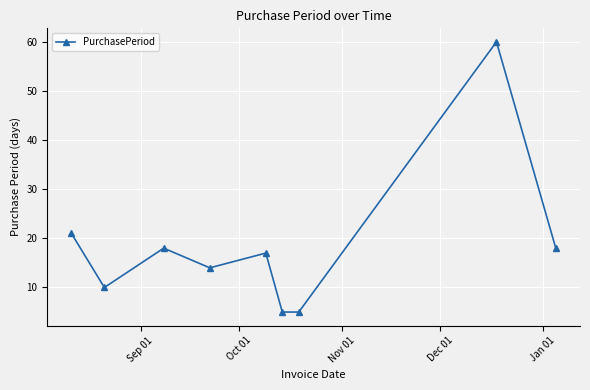

True or false: the data has more than 0 interior local peaks.

True